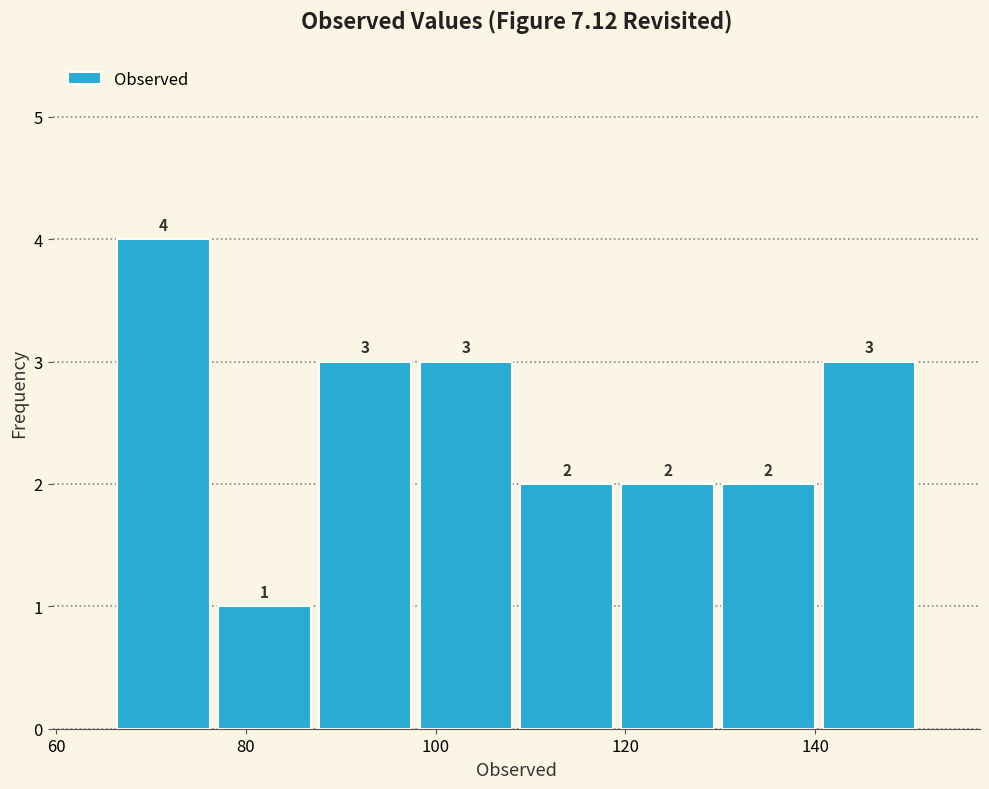

Over which range of the x-axis is the bar tallest?

66 to 76